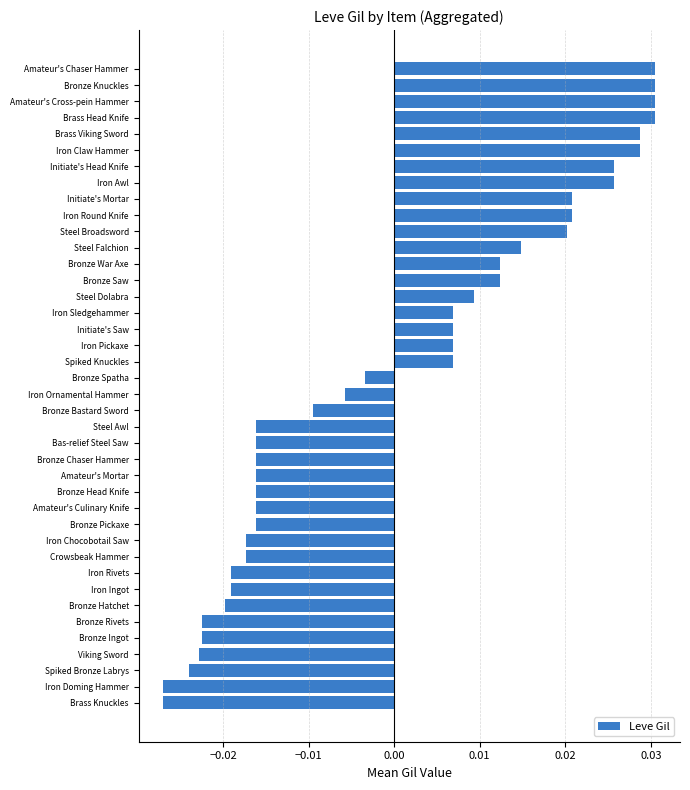

Which has a higher value, Bronze Pickaxe or Steel Dolabra?

Steel Dolabra